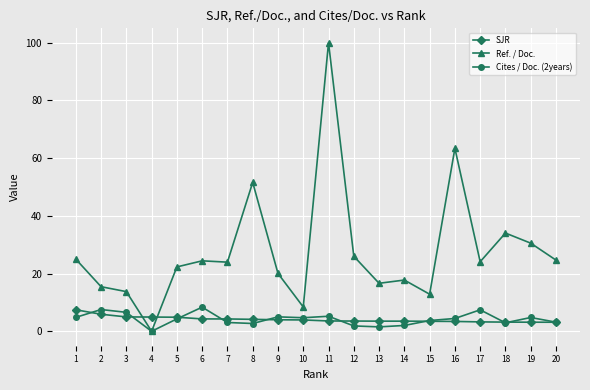

Which label corresponds to the largest value in the chart?

11